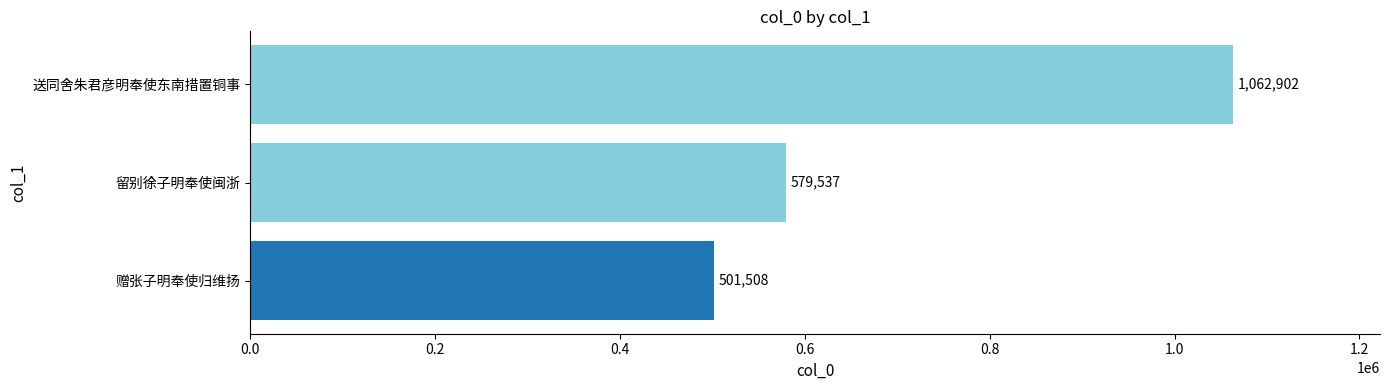

What is the difference between the maximum and second lowest values?

483365